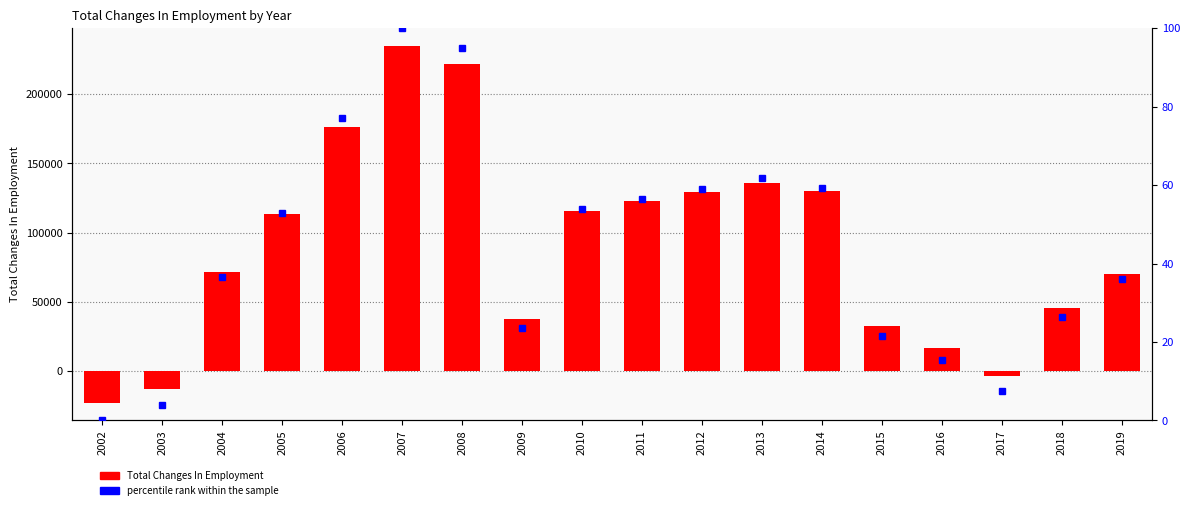

Which category has the lowest value in the percentile rank within the sample series?

2002